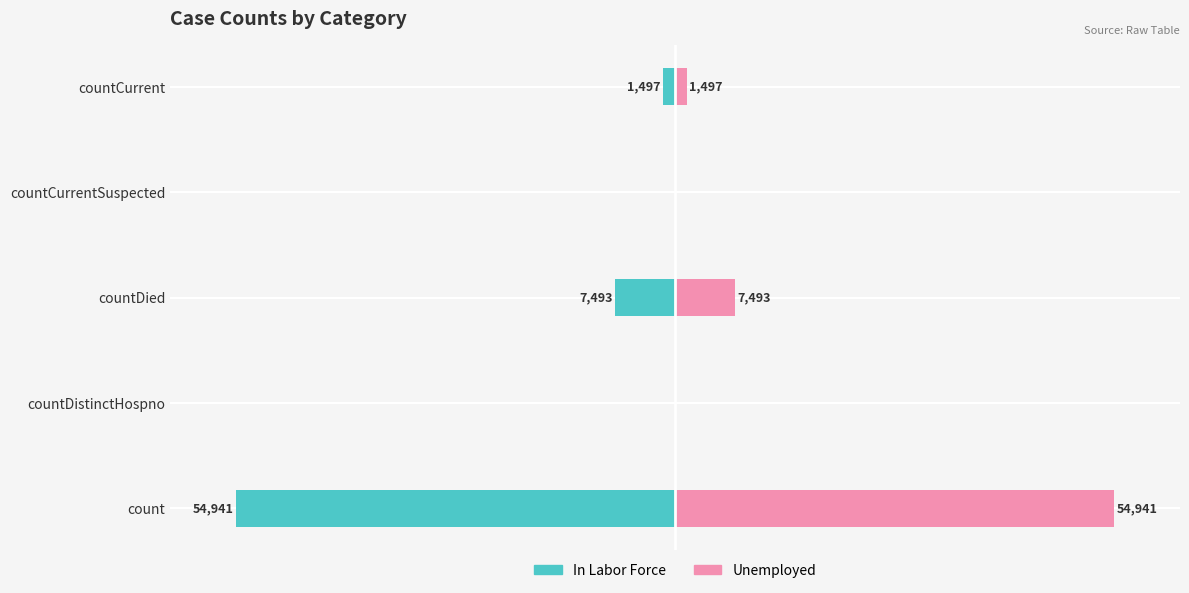

How many bars are there in total?

10